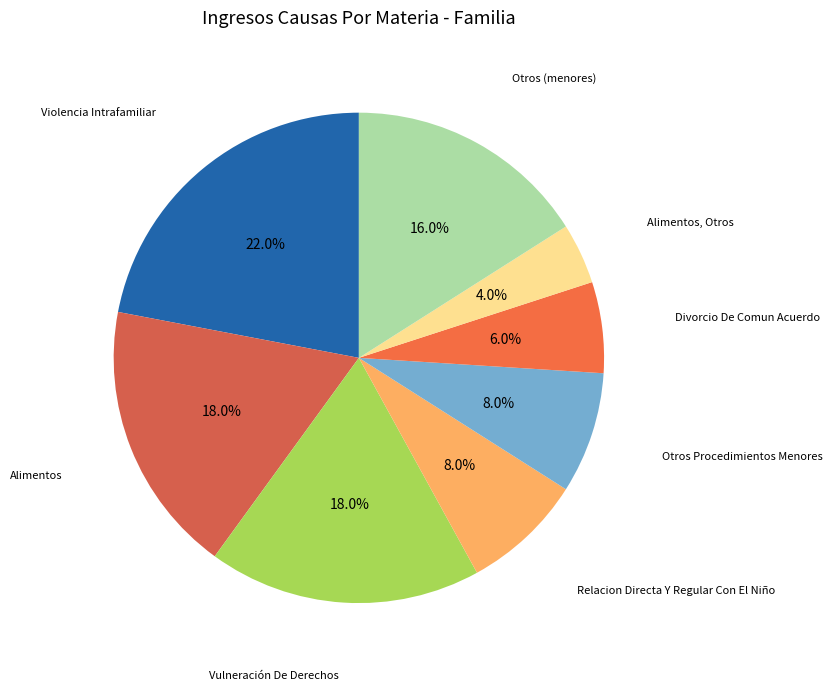

Does any single category account for the majority?

No